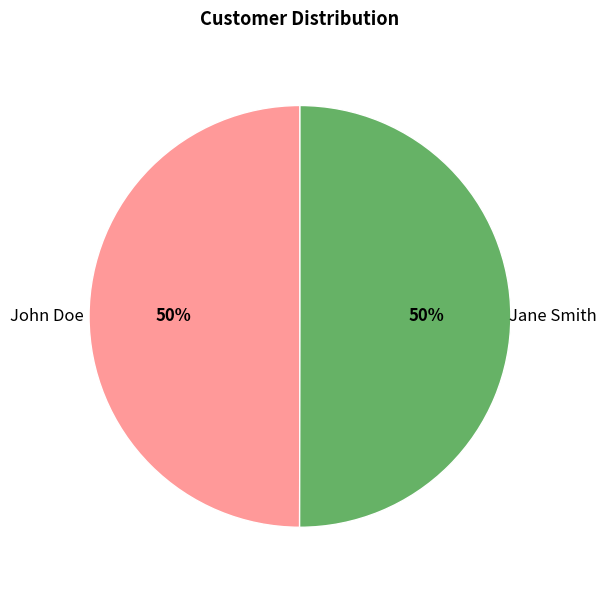

The Jane Smith slice represents 38% of the pie. True or false?

False